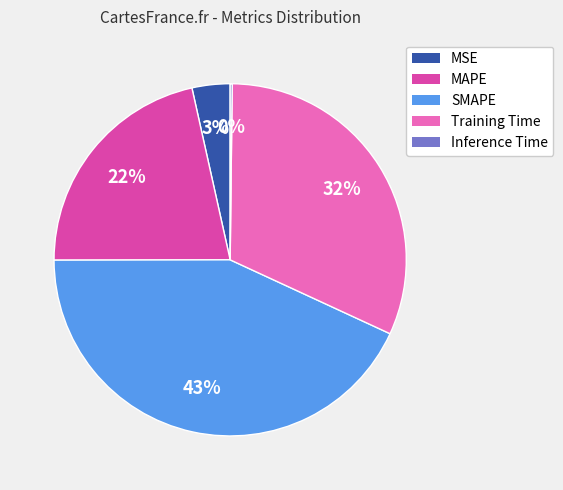

Combined, do Training Time and MSE account for over 50%?

No